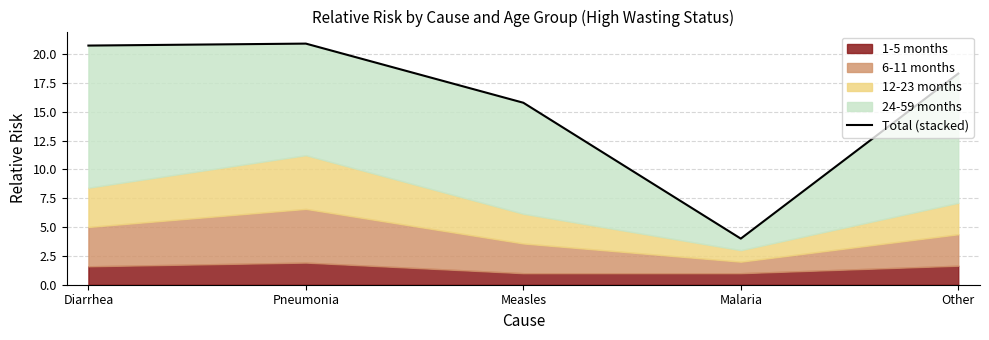

Is it true that the value at Other is 9.9?

False